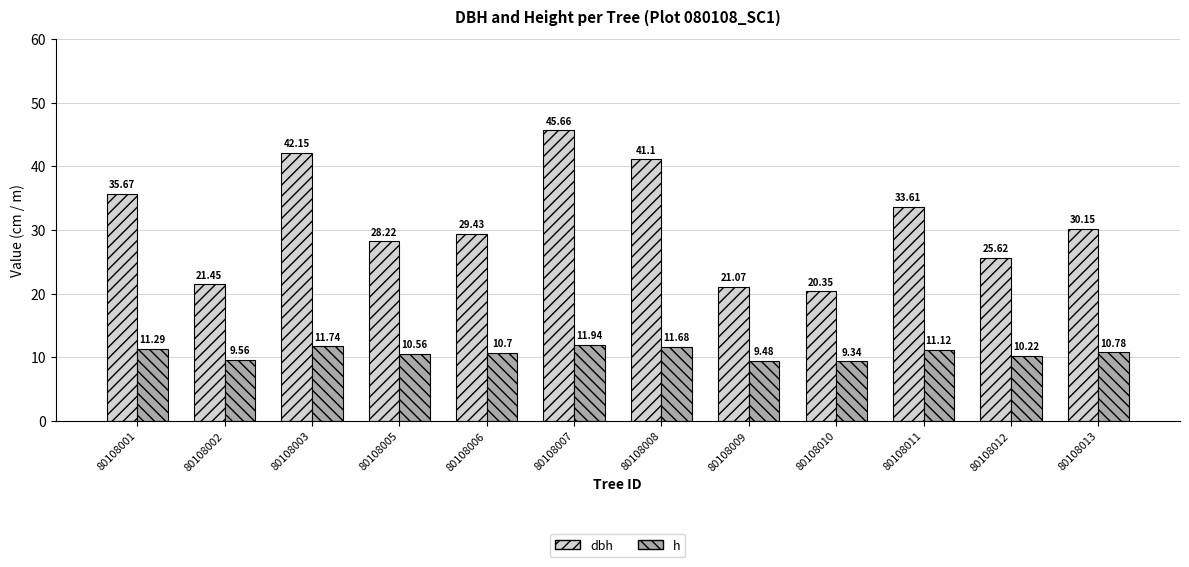

Are the bars grouped side by side (vs. stacked)?

Yes